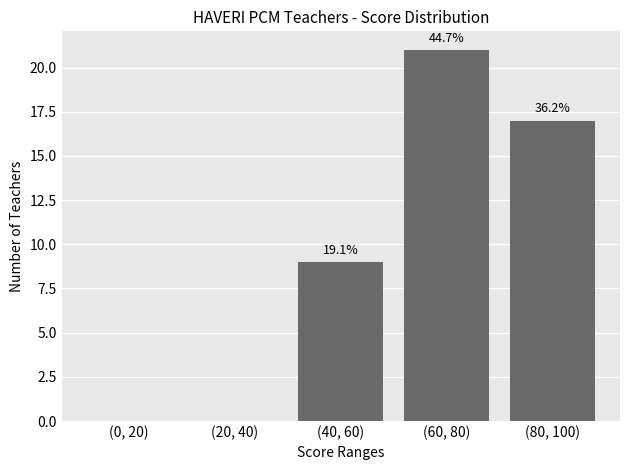

At which label is the value closest to 10?

(40, 60)